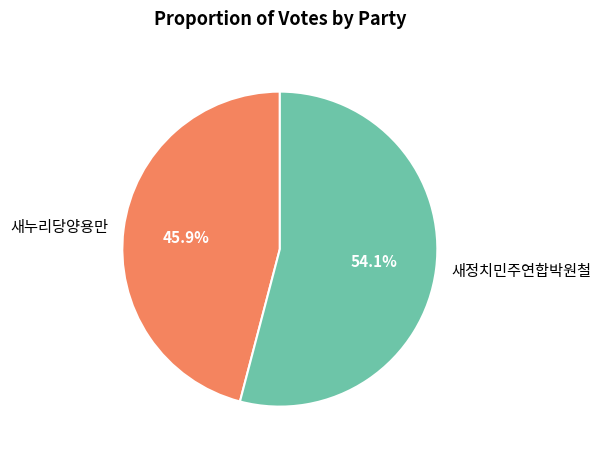

Rank the categories by value from lowest to highest.

새누리당양용만, 새정치민주연합박원철